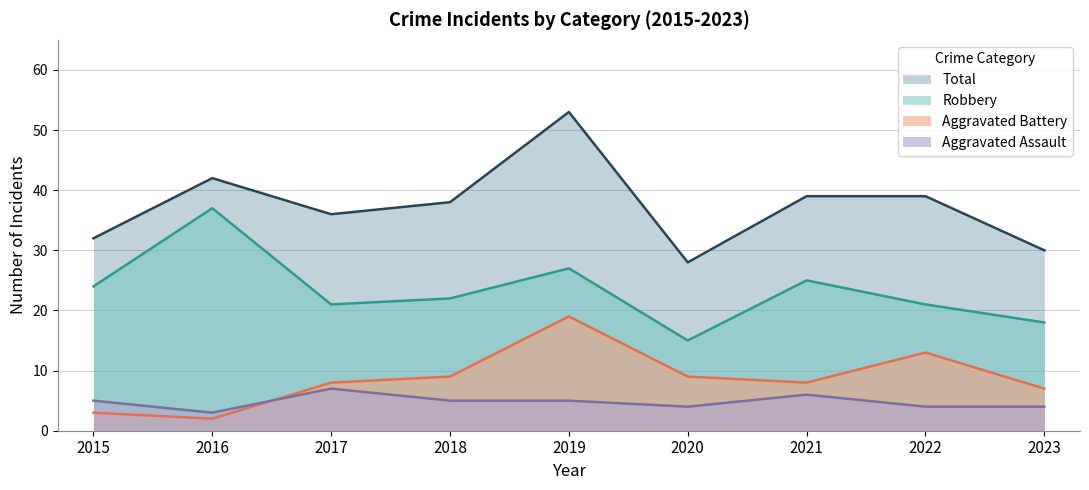

Reading left to right, list all the values displayed in this chart.

Aggravated Assault: 2015=5	2016=3	2017=7	2018=5	2019=5	2020=4	2021=6	2022=4	2023=4
Aggravated Battery: 2015=3	2016=2	2017=8	2018=9	2019=19	2020=9	2021=8	2022=13	2023=7
Robbery: 2015=24	2016=37	2017=21	2018=22	2019=27	2020=15	2021=25	2022=21	2023=18
Total: 2015=32	2016=42	2017=36	2018=38	2019=53	2020=28	2021=39	2022=39	2023=30